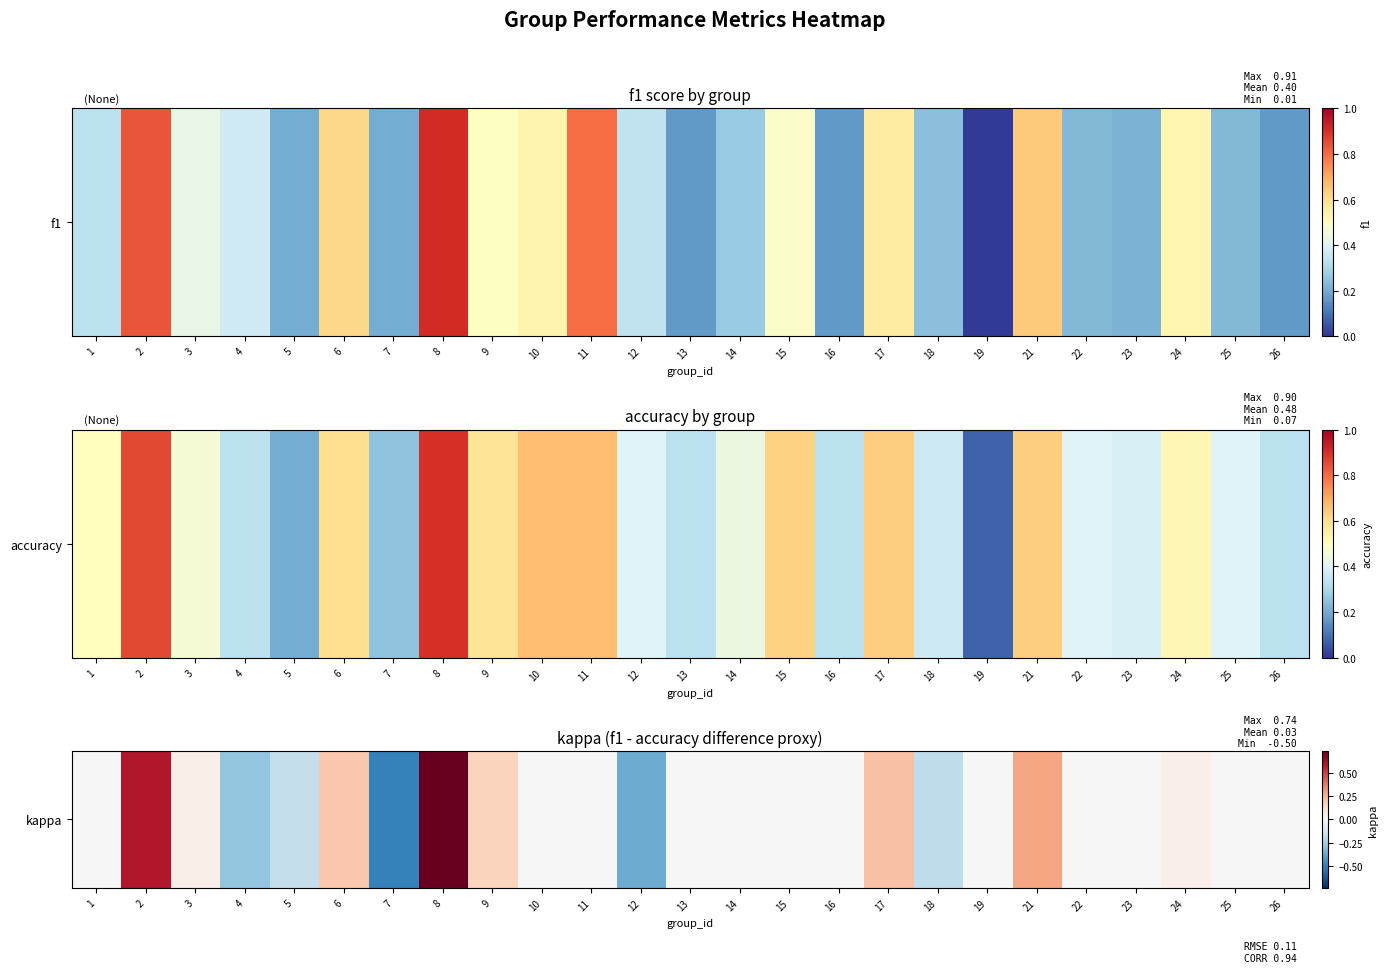

At which label is the value closest to 0?

1